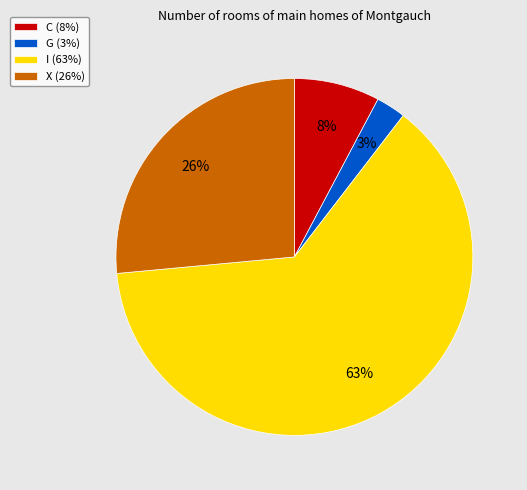

How many segments does this pie chart have?

4